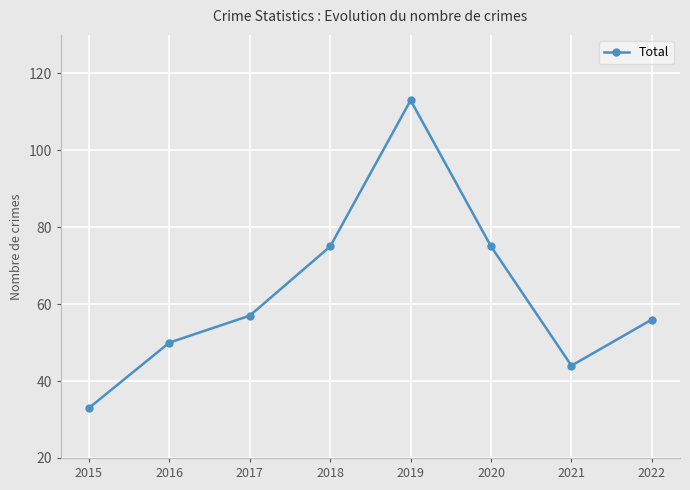

What is the value of the 5th point from the left?

113